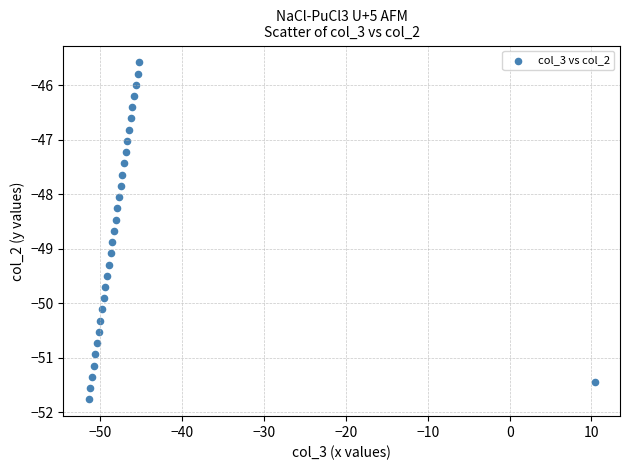

What is the range of X values (max minus min)?

61.8